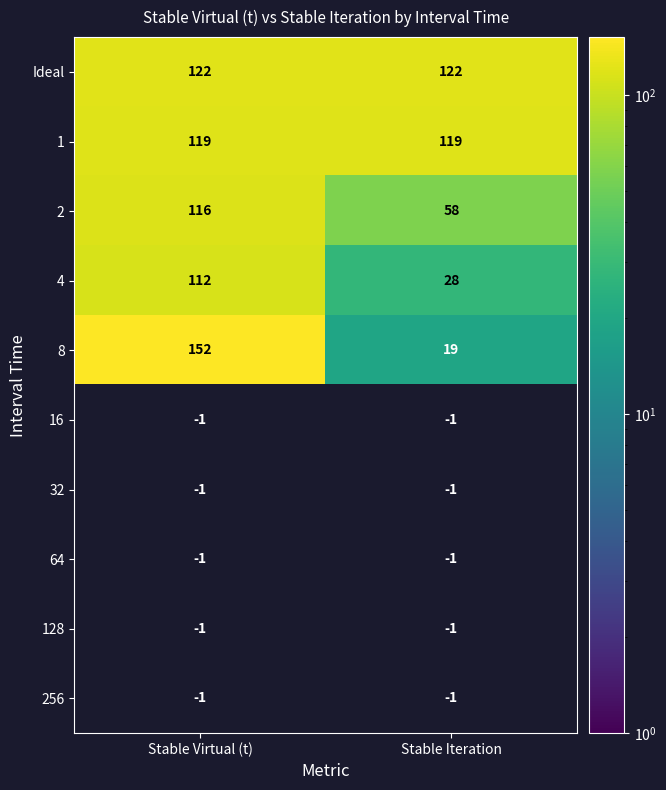

What is the maximum value for 1?

119